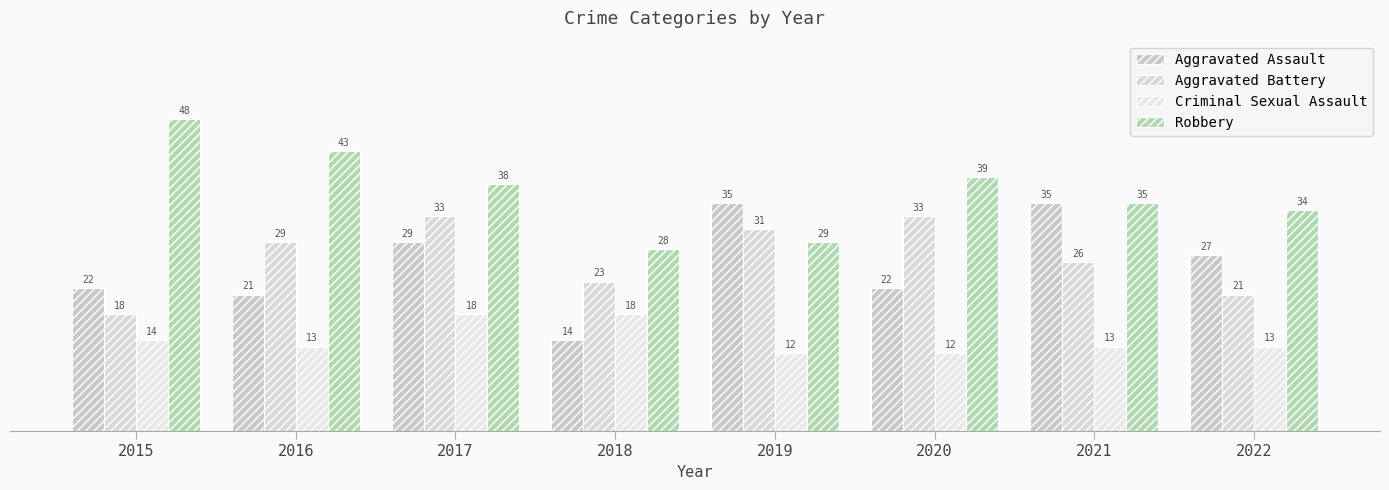

What is the difference between the highest and lowest values at 2015?

34